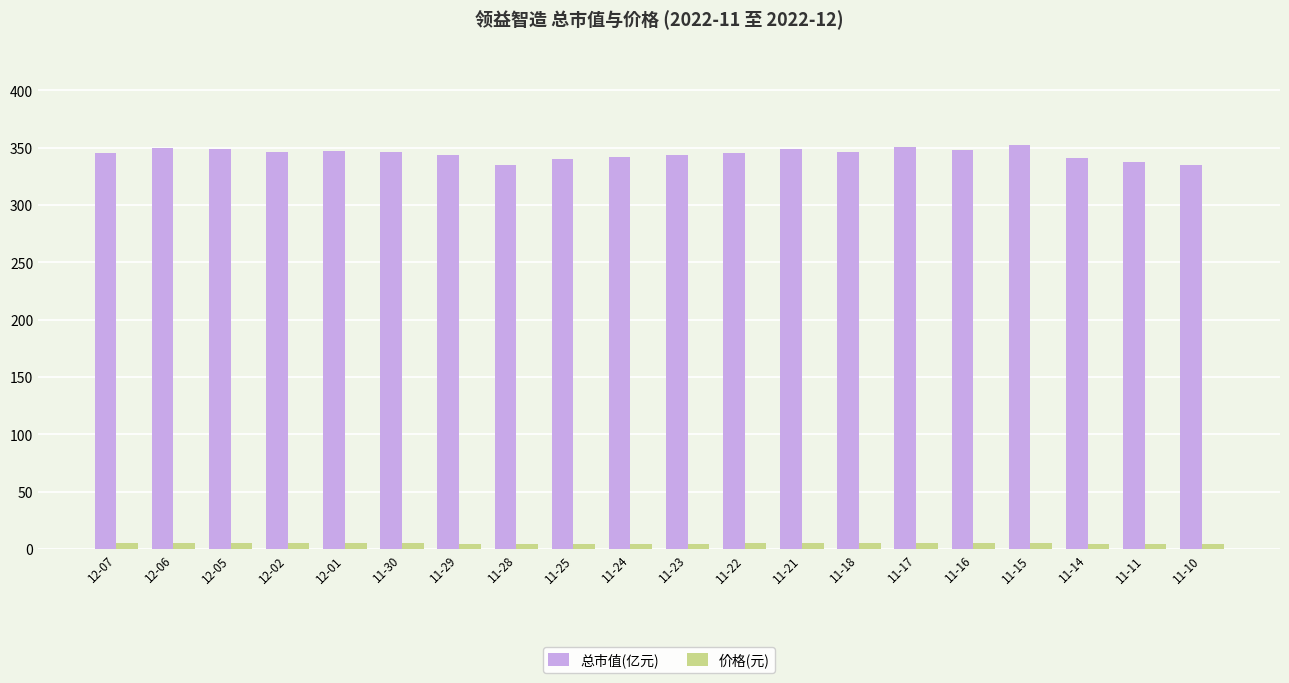

List the series in order of their peak value, highest first.

总市值(亿元), 价格(元)